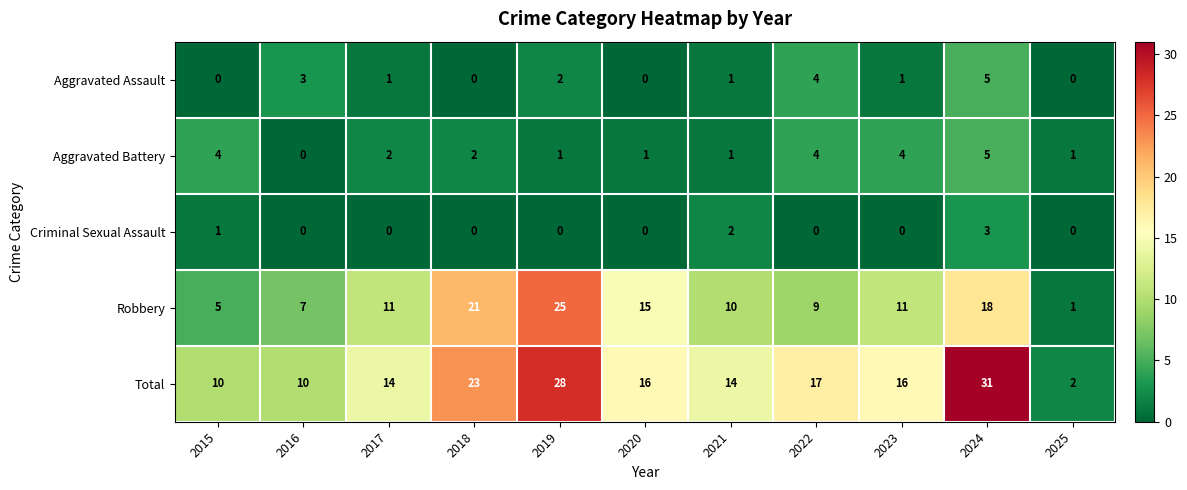

What is the sum of all Aggravated Battery values?

25